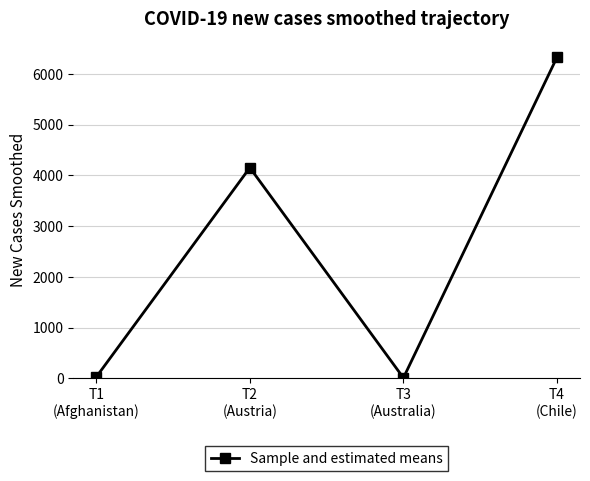

What is the difference between the second highest and second lowest values?

4123.9